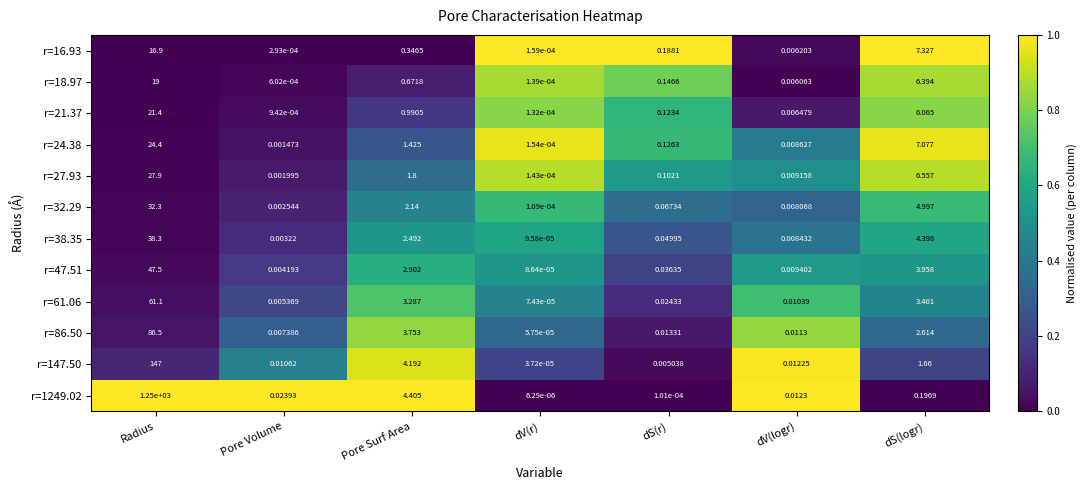

At which category is the sum across all series the highest?

Radius